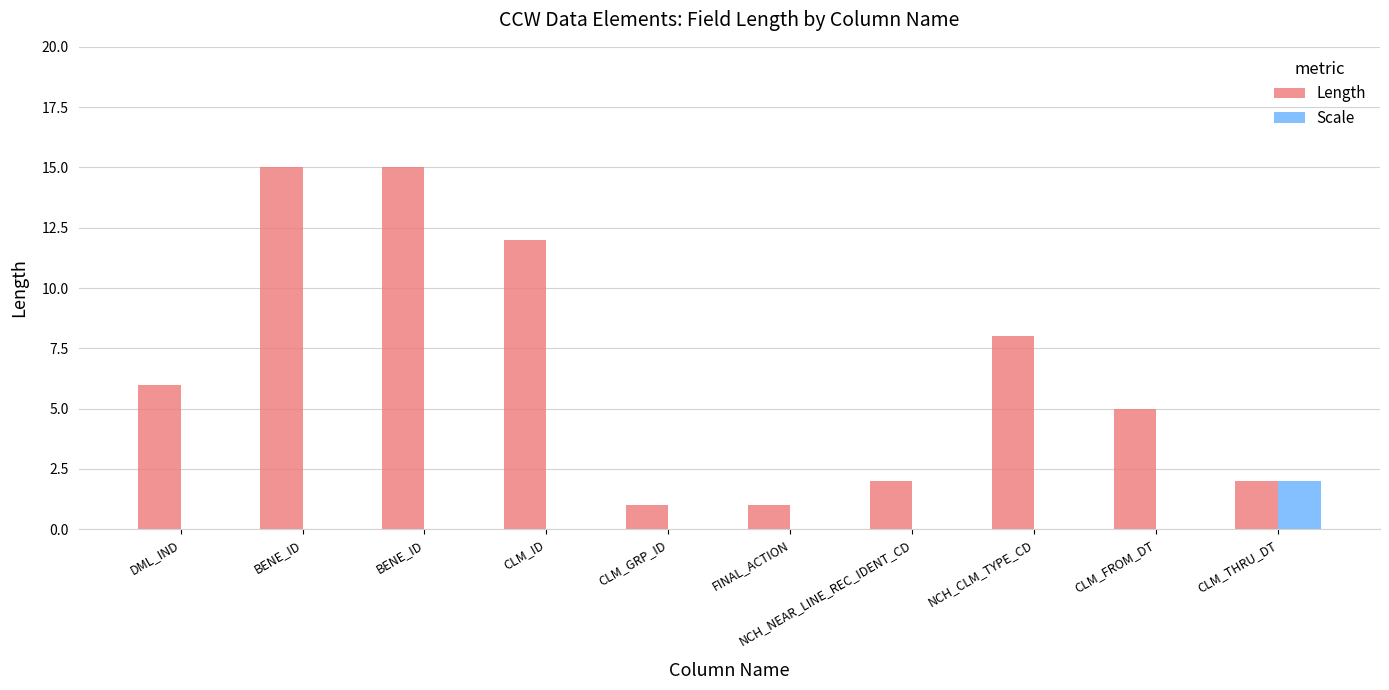

Between CLM_GRP_ID and FINAL_ACTION, which is larger?

CLM_GRP_ID